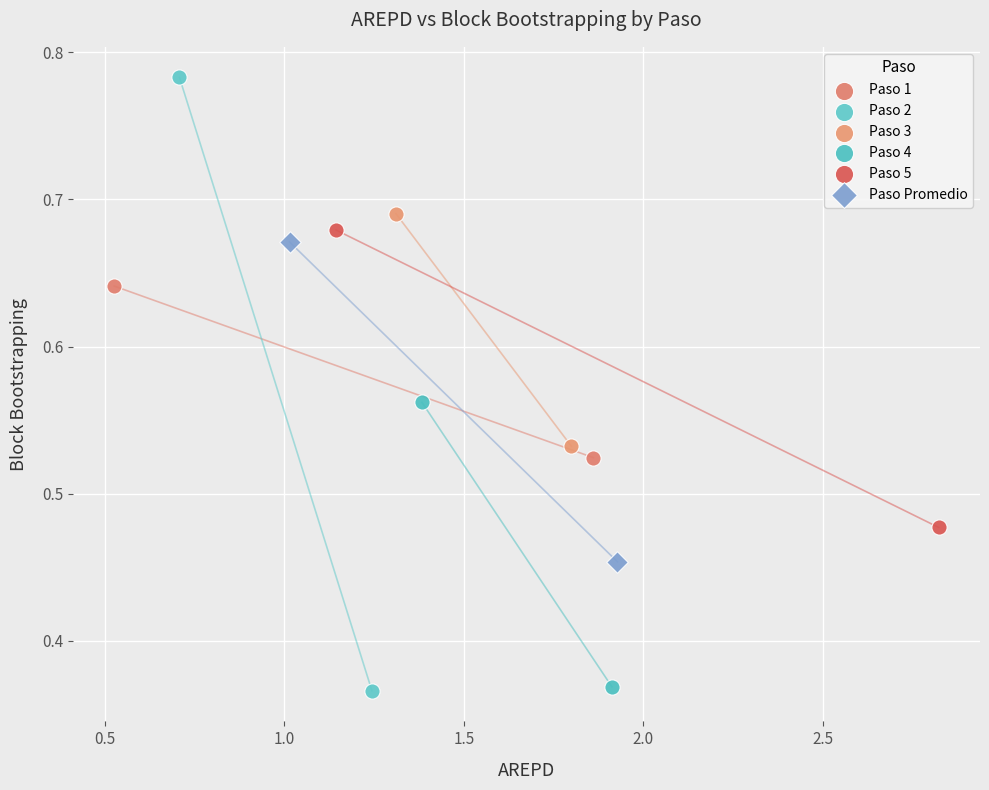

What are all the series names shown in the legend?

Paso 1, Paso 2, Paso 3, Paso 4, Paso 5, Paso Promedio